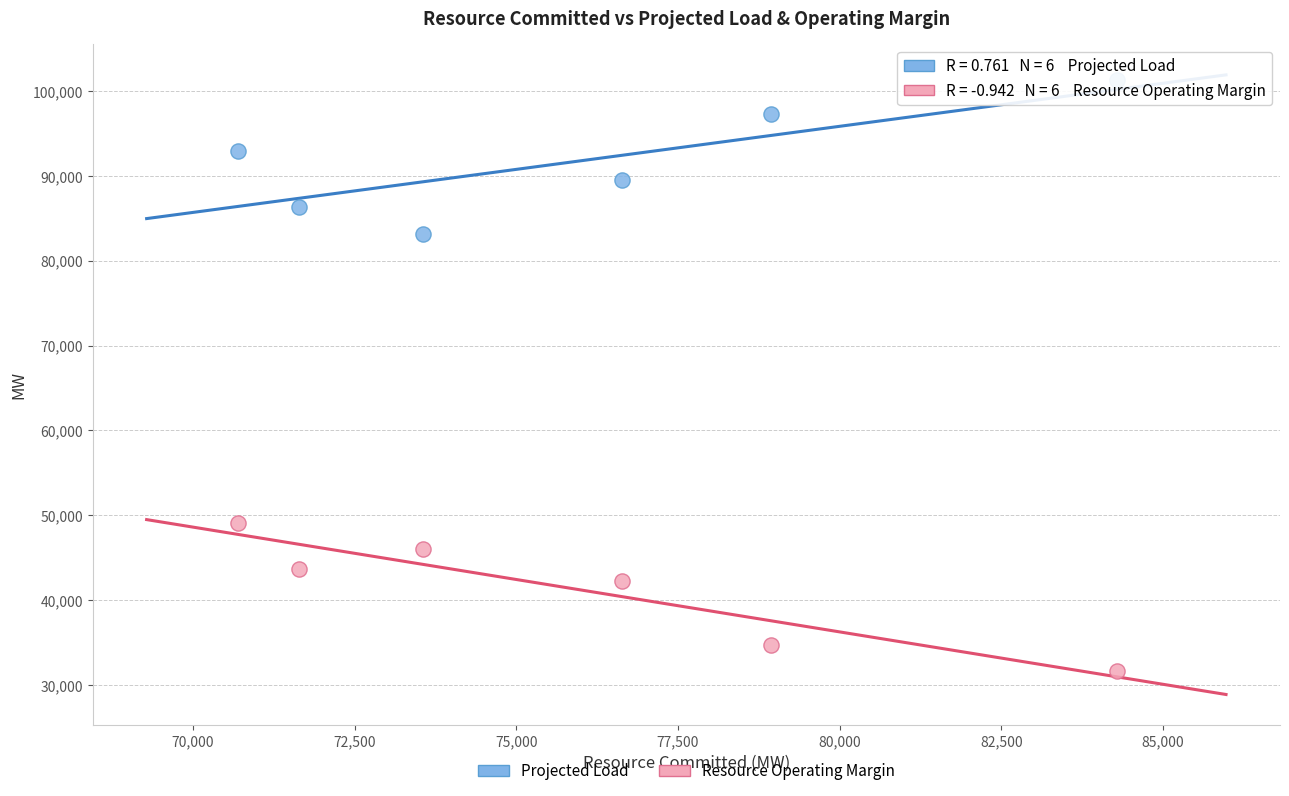

Across all series, what Y value is closest to 66500?

83100.0